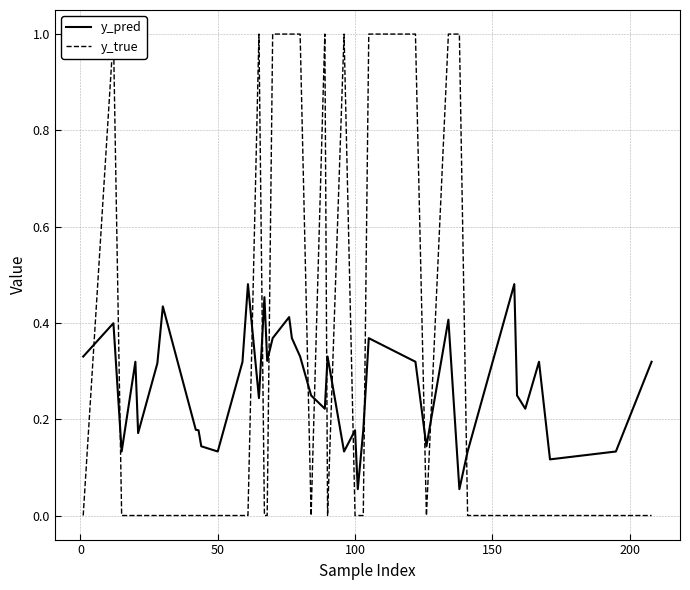

Reading left to right, transcribe all the data shown in this chart.

y_pred: 0.3	0.4	0.1	0.3	0.2	0.3	0.4	0.2	0.2	0.1	0.1	0.3	0.5	0.2	0.5	0.3	0.4	0.4	0.4	0.3	0.2	0.2	0.3	0.1	0.2	0.1	0.2	0.4	0.3	0.1	0.4	0.1	0.1	0.5	0.2	0.2	0.3	0.1	0.1	0.3
y_true: 0.0	1.0	0.0	0.0	0.0	0.0	0.0	0.0	0.0	0.0	0.0	0.0	0.0	1.0	0.0	0.0	1.0	1.0	1.0	1.0	0.0	1.0	0.0	1.0	0.0	0.0	0.0	1.0	1.0	0.0	1.0	1.0	0.0	0.0	0.0	0.0	0.0	0.0	0.0	0.0